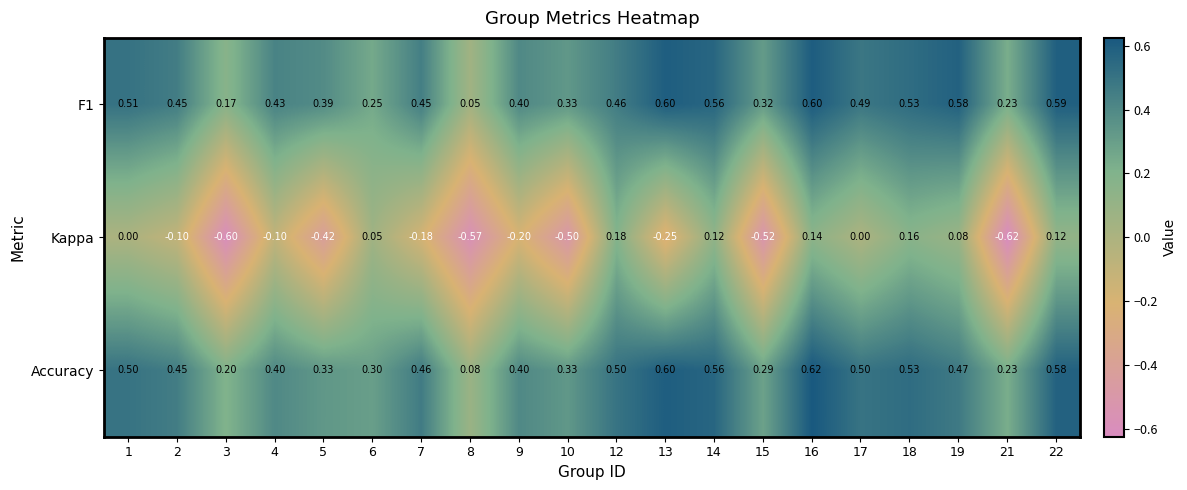

Which category has the lowest value across all series?

21